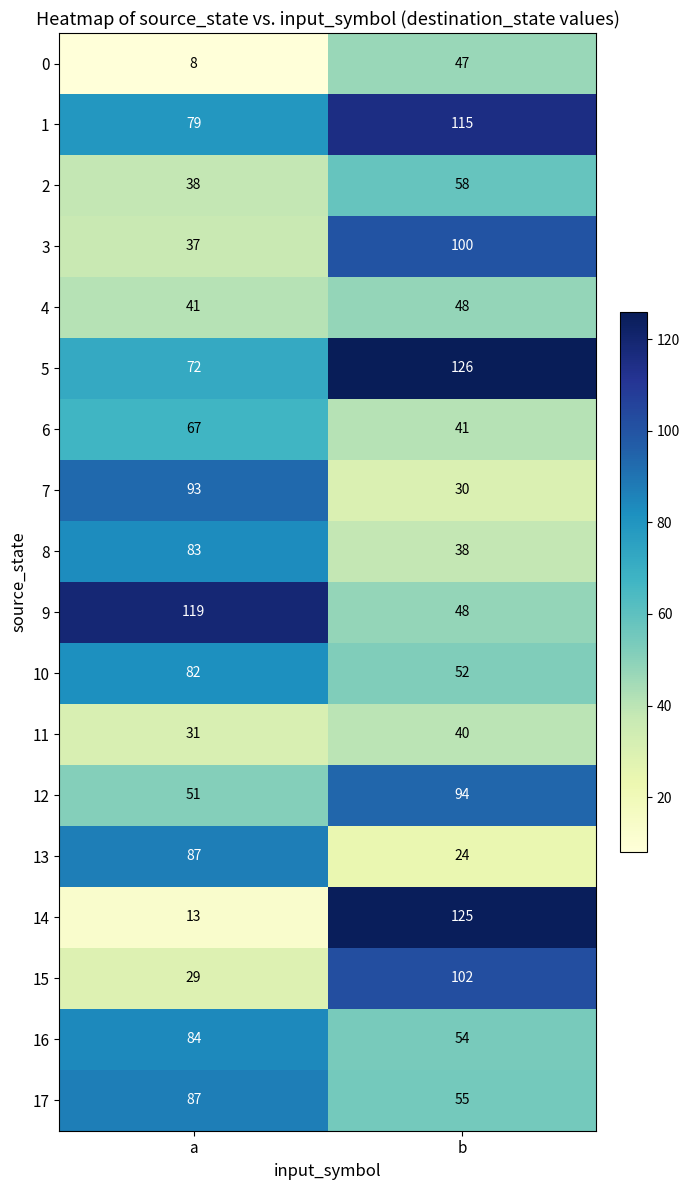

The value of 15 at b is 175. True or false?

False